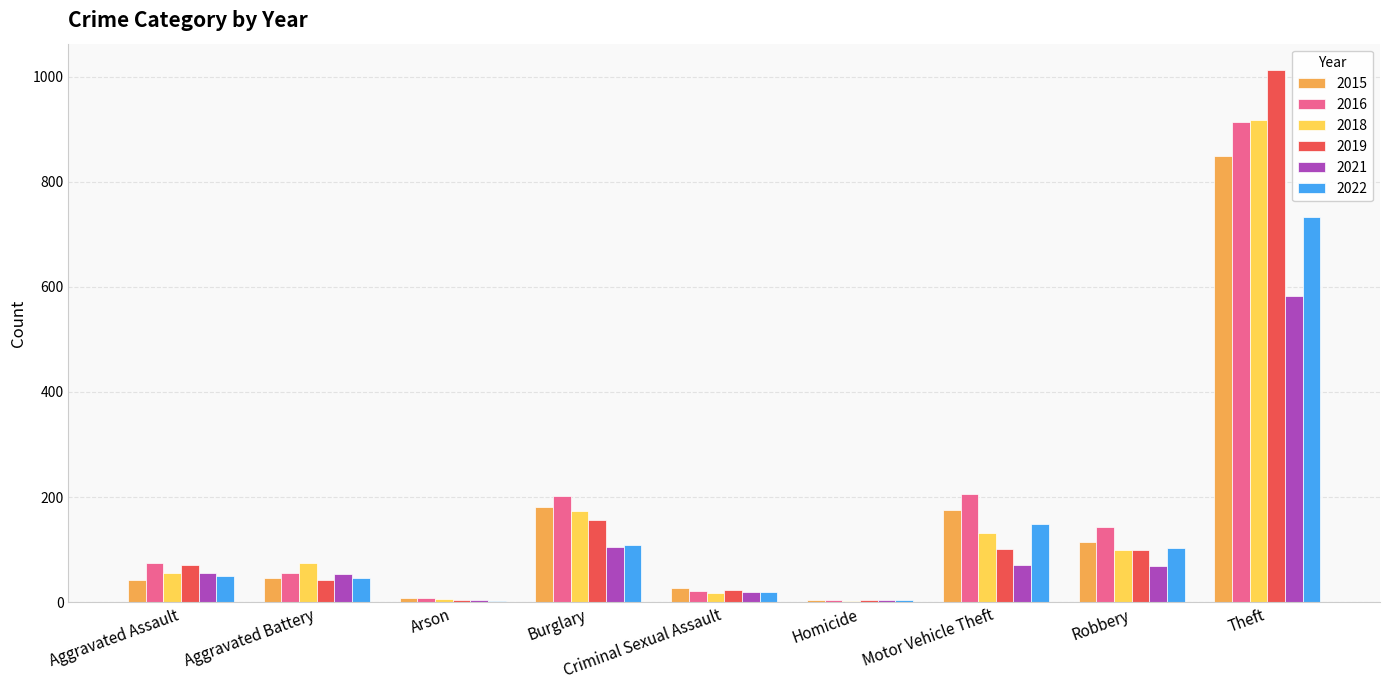

What is the approximate value of 2018 at Motor Vehicle Theft?

131